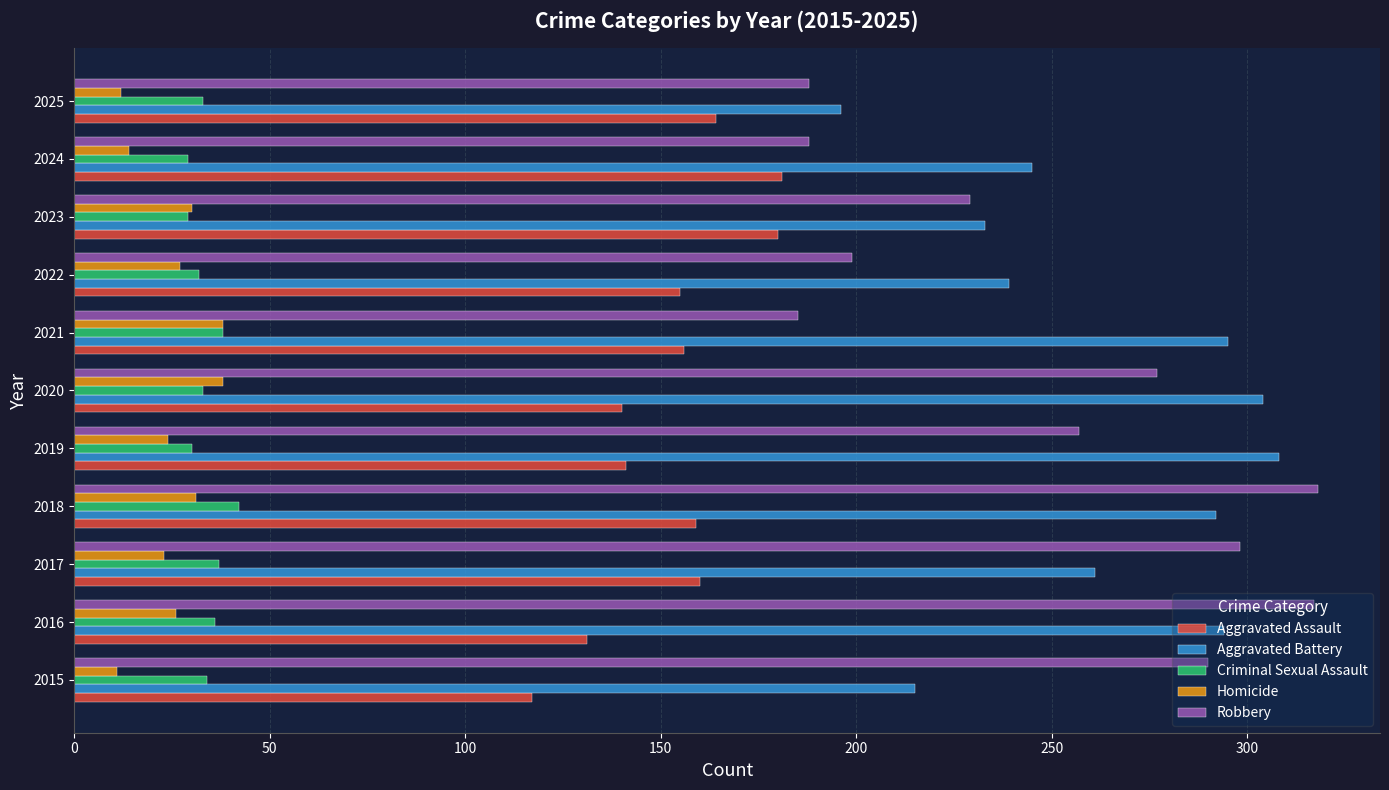

What are all the series names shown in the legend?

Aggravated Assault, Aggravated Battery, Criminal Sexual Assault, Homicide, Robbery